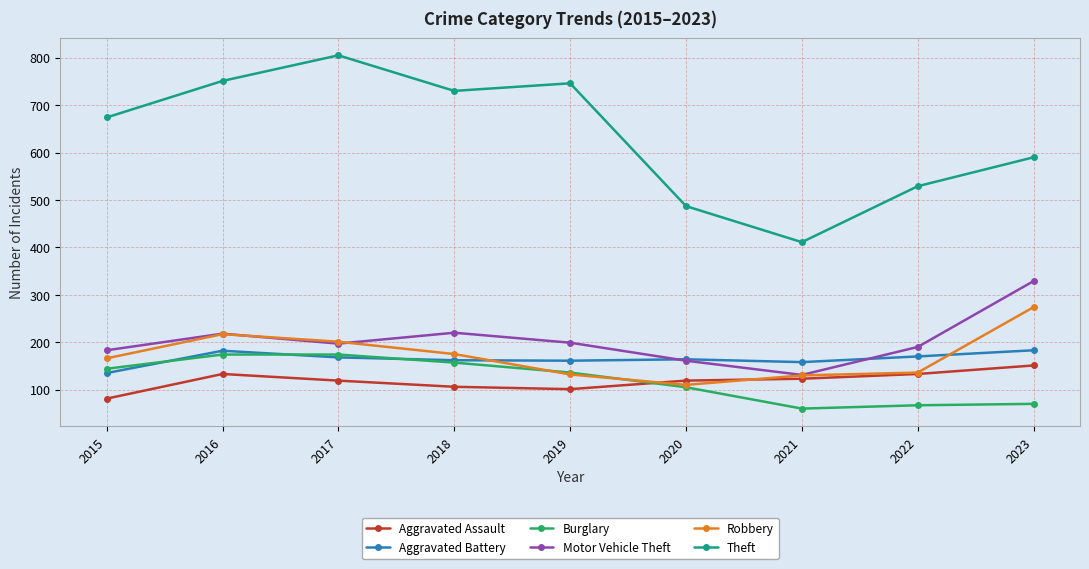

What is the maximum value for Aggravated Assault?

151